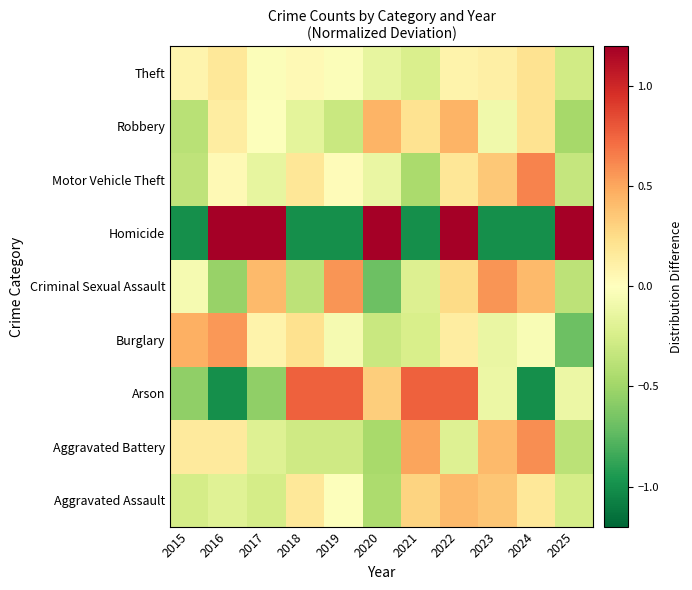

What is the greatest value displayed?

1.2